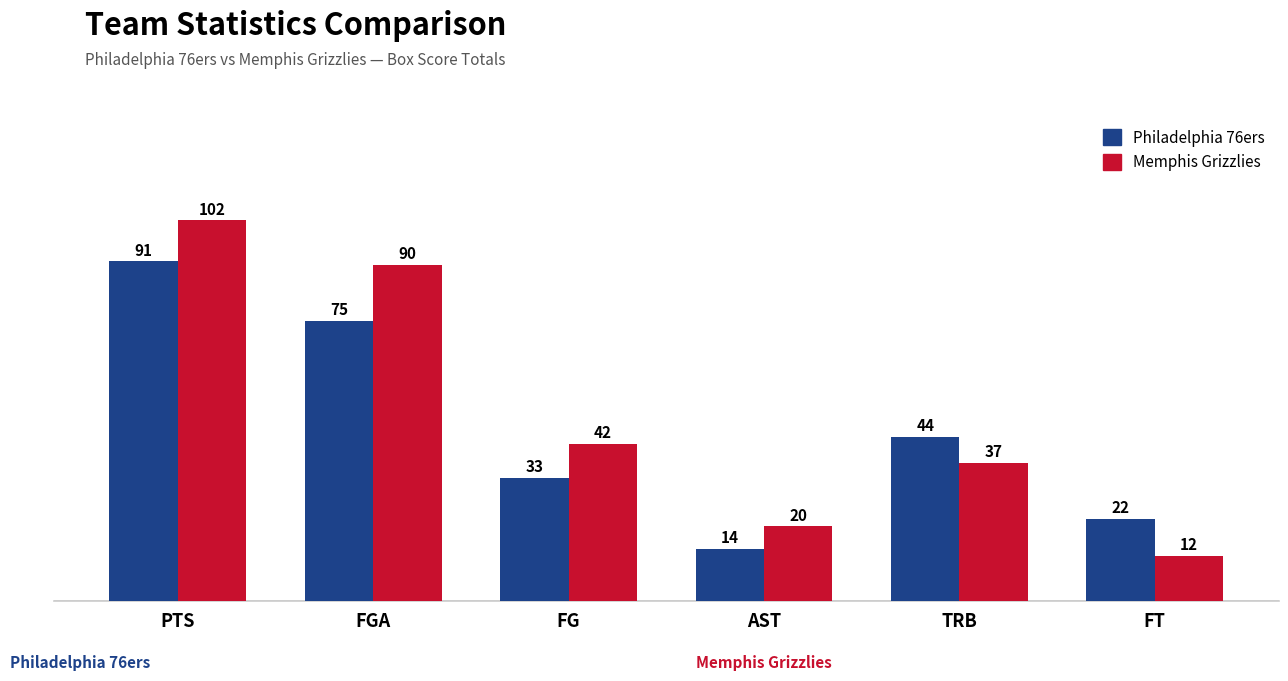

Which series has the largest total across all categories?

Memphis Grizzlies